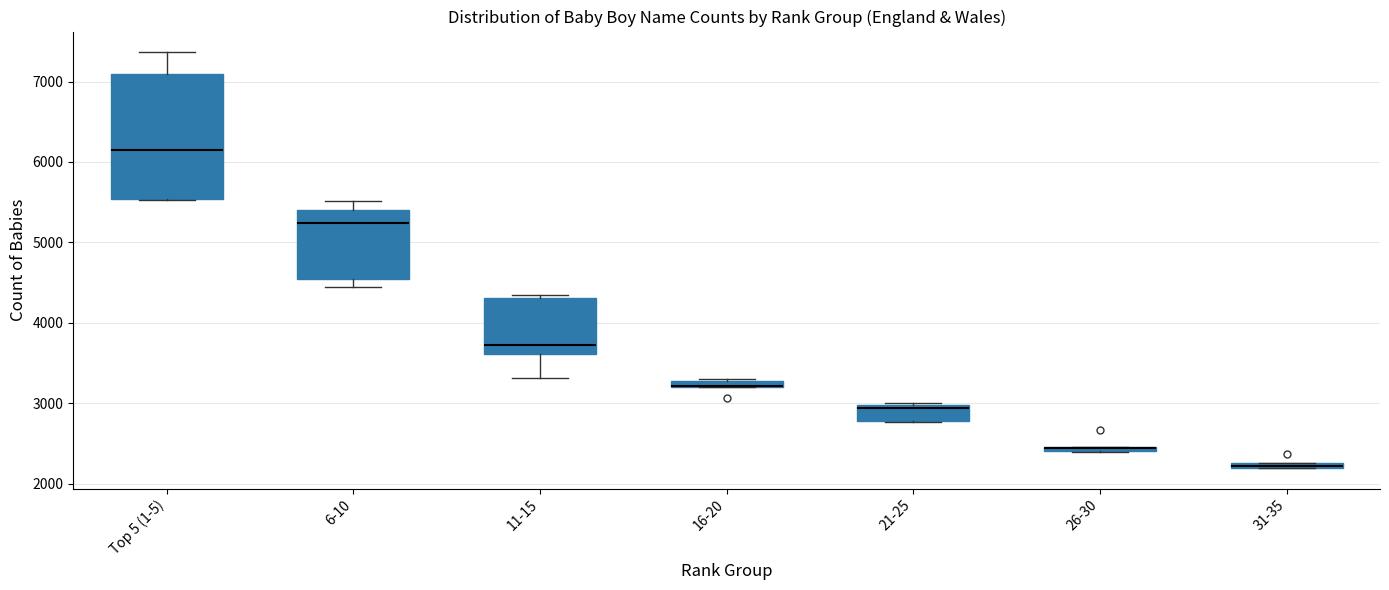

Where is the upper edge of the box for Top 5 (1-5) on the y-axis? The values are not printed on the chart, so give them approximately, as read against the axis.

7100